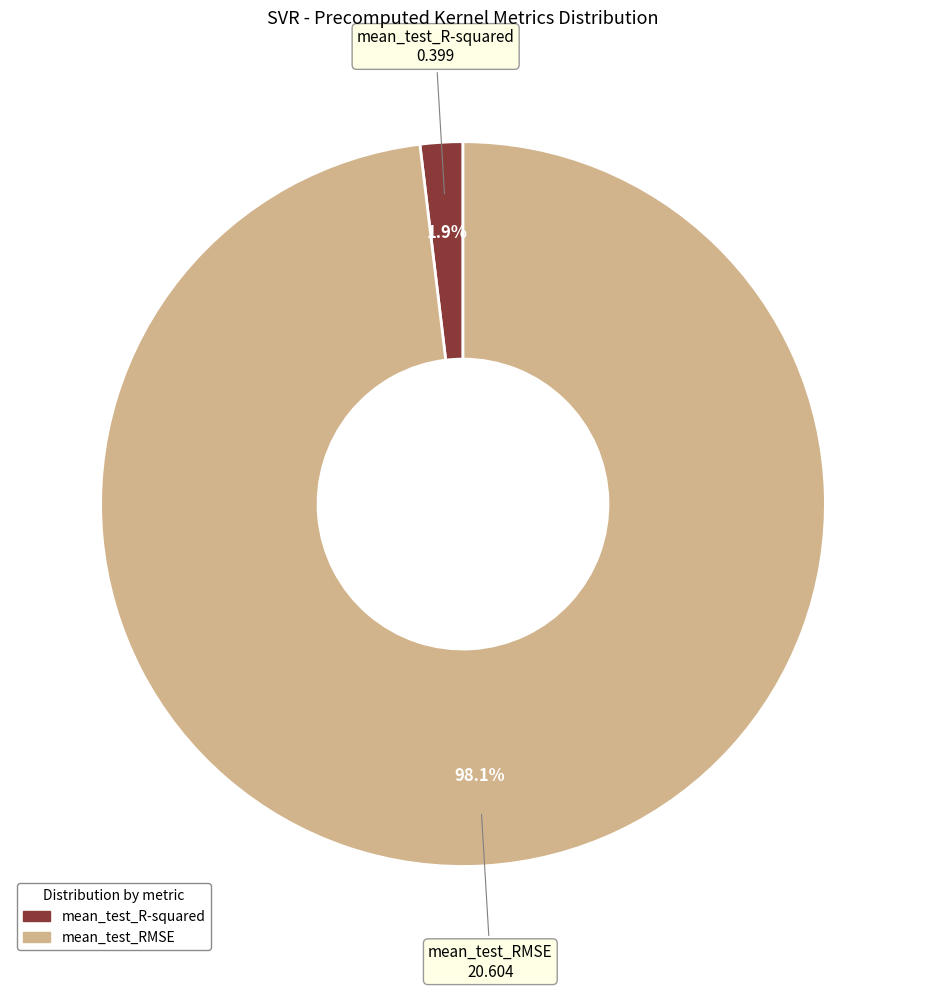

How many slices are in this pie chart?

2